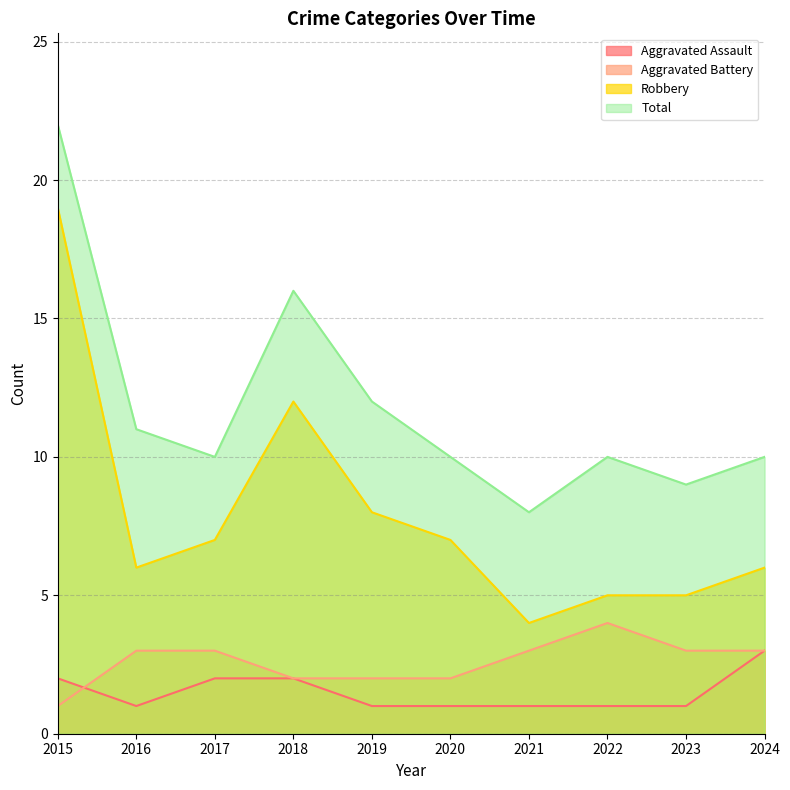

Rank the categories by Aggravated Battery value from lowest to highest.

2015, 2018, 2019, 2020, 2016, 2017, 2021, 2023, 2024, 2022